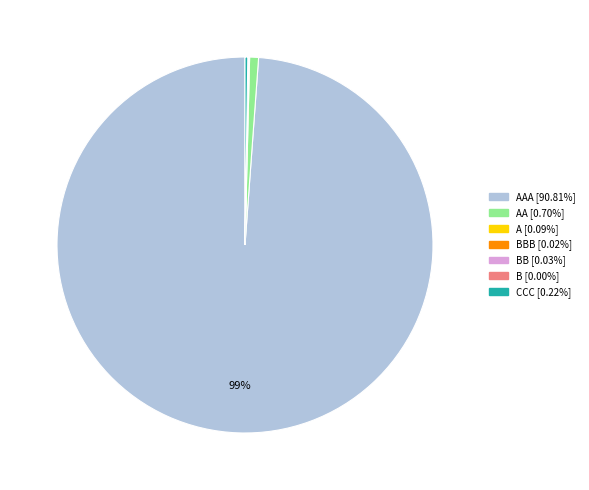

To the nearest percent, what is the difference between the largest and smallest slice percentages?

99%